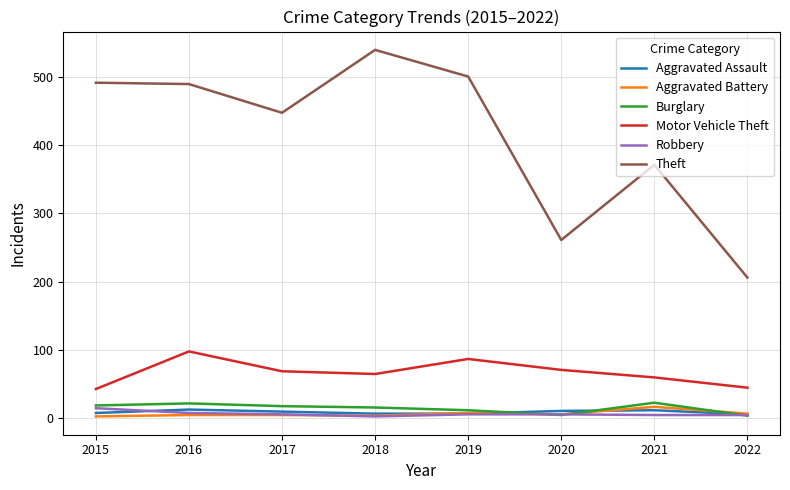

Which series has the largest range (max minus min)?

Theft